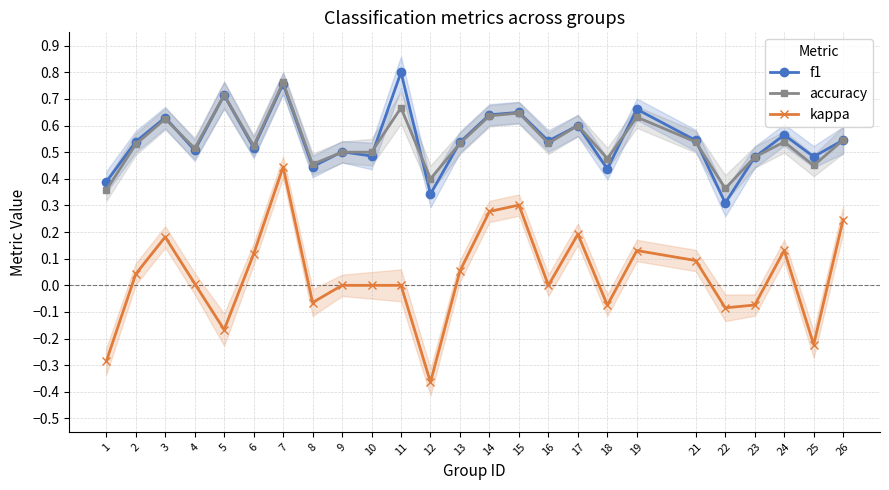

Rank the series at 24 from highest to lowest value.

f1, accuracy, kappa